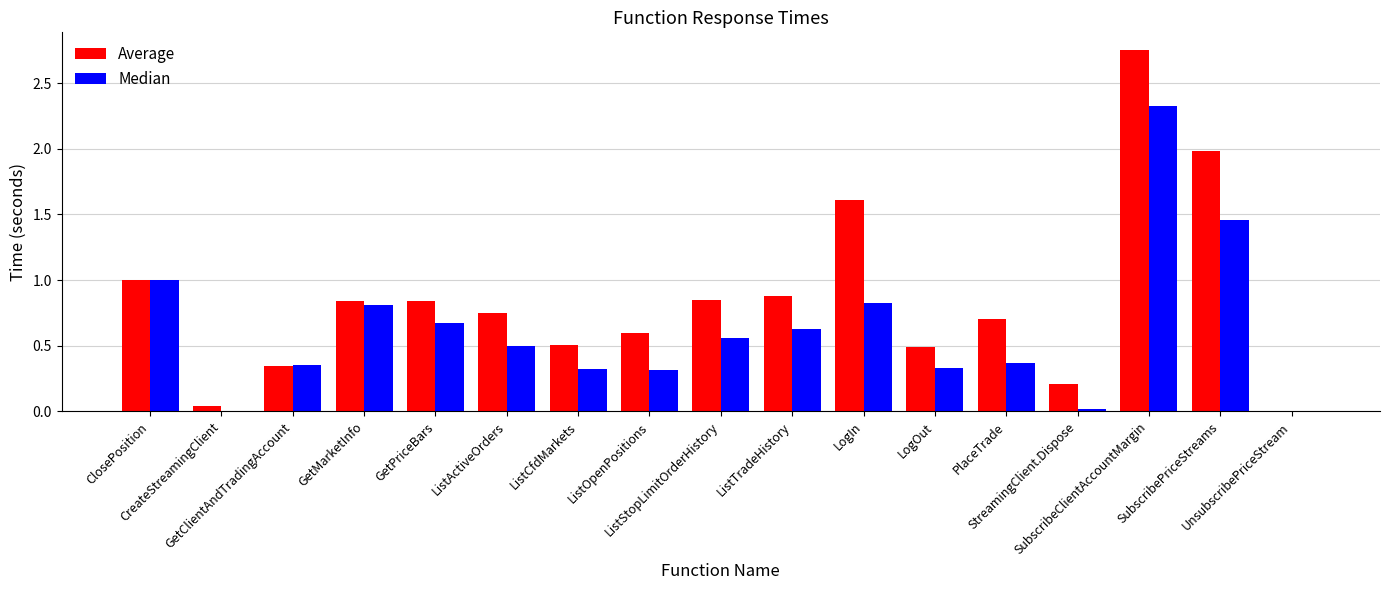

Which series has the largest range (max minus min)?

Average